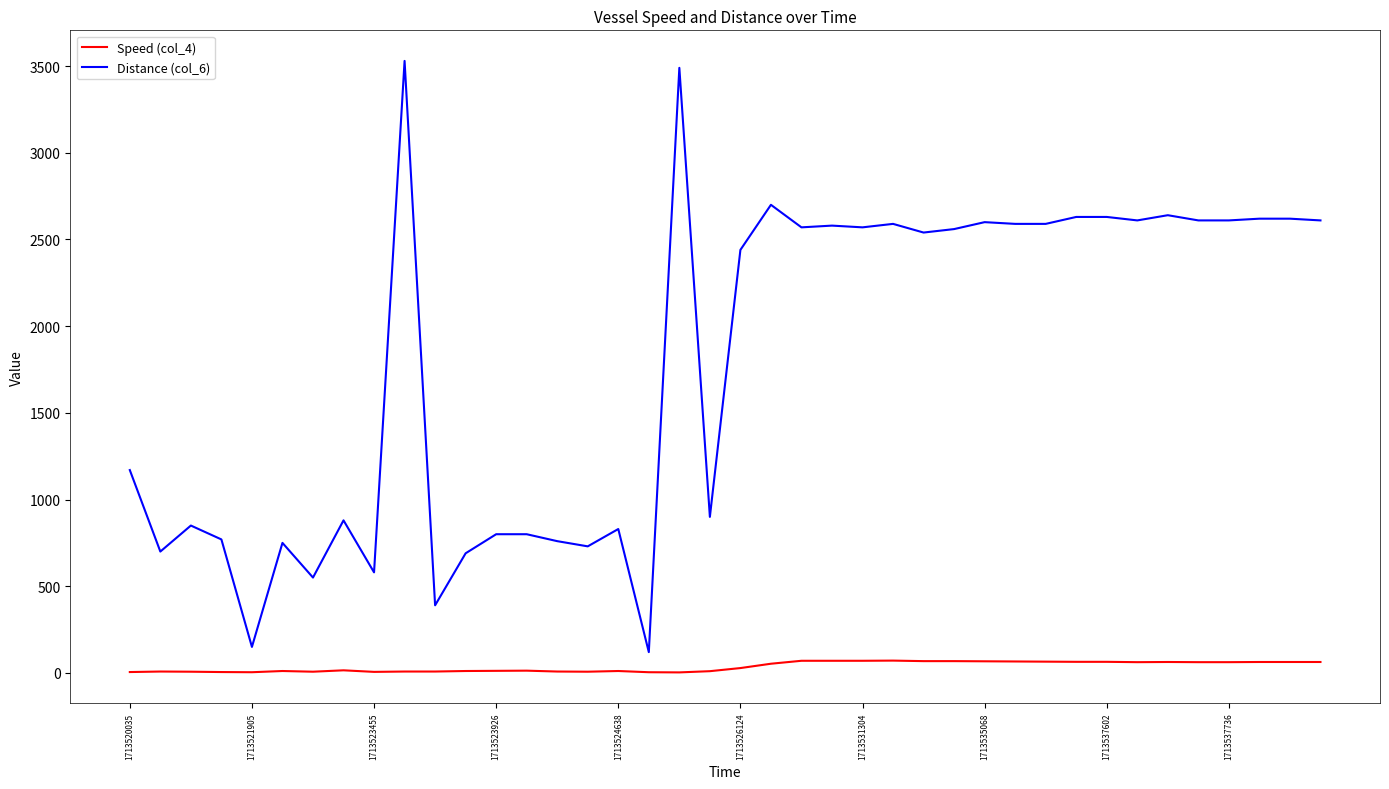

True or false: Speed (col_4) and Distance (col_6) cross at least once.

False